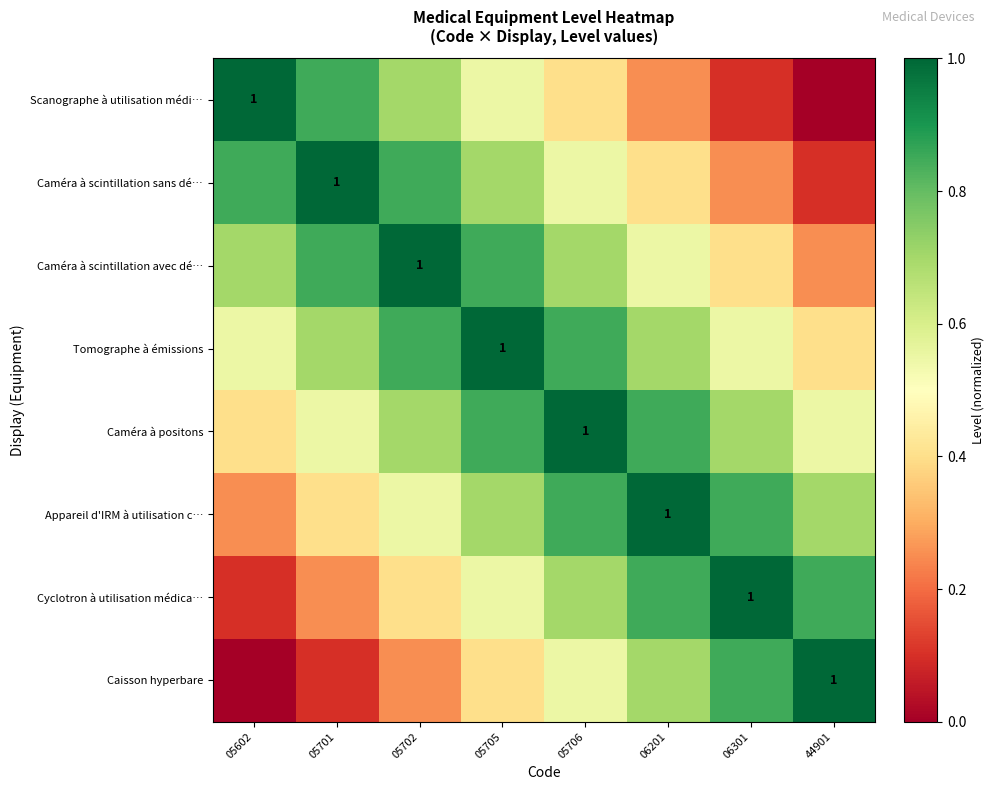

What is the sum of the Scanographe à utilisation médi… values at 05705 and 06301?

0.7